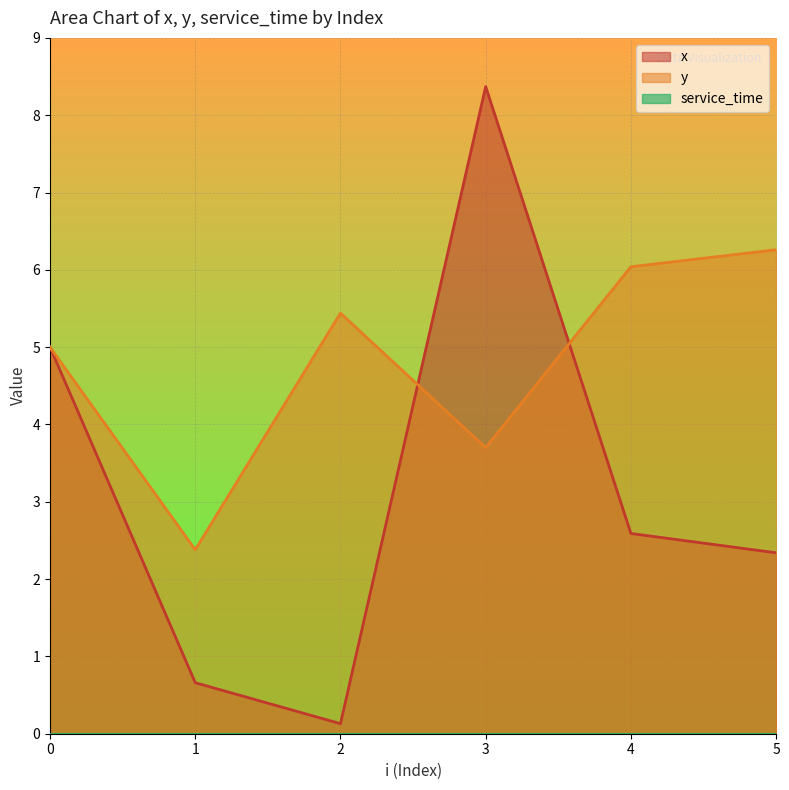

Reading left to right, transcribe all the data shown in this chart.

x: 5.0	0.7	0.1	8.4	2.6	2.3
y: 5.0	2.4	5.4	3.7	6.0	6.3